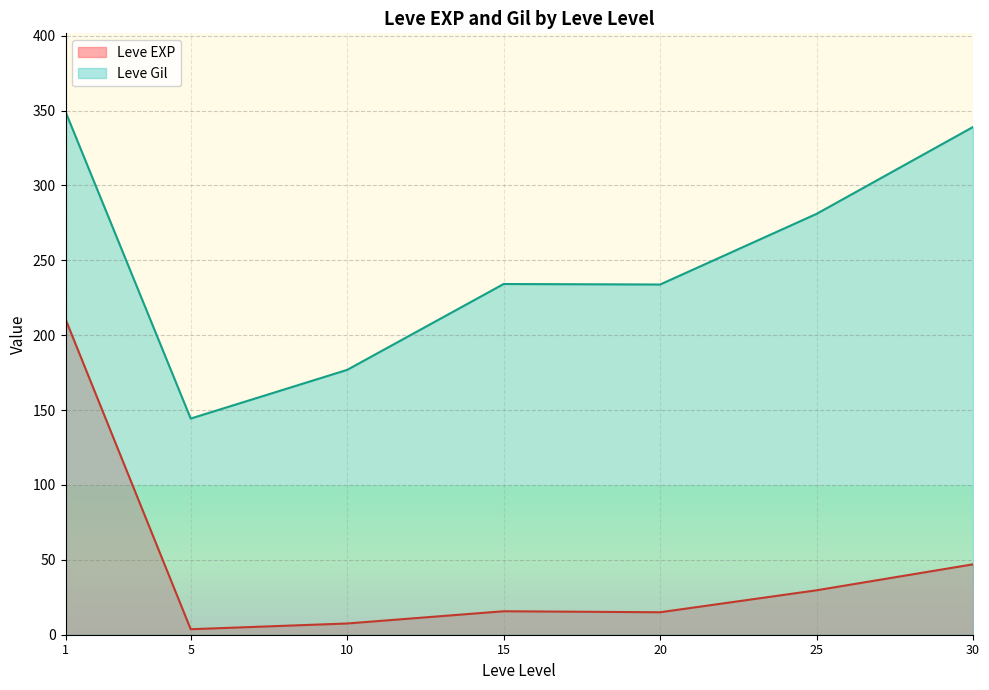

The value of Leve EXP at 5 is 3. True or false?

False